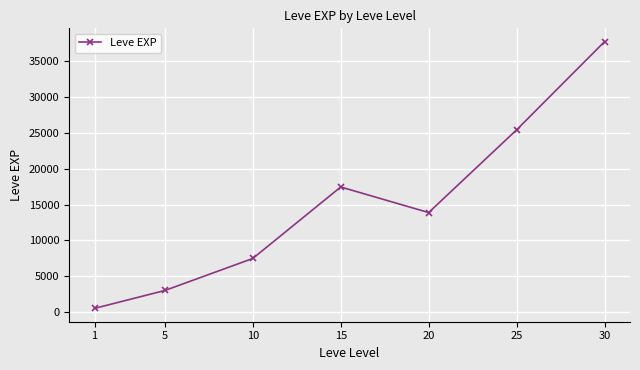

At which category does the data reach its first local peak?

15